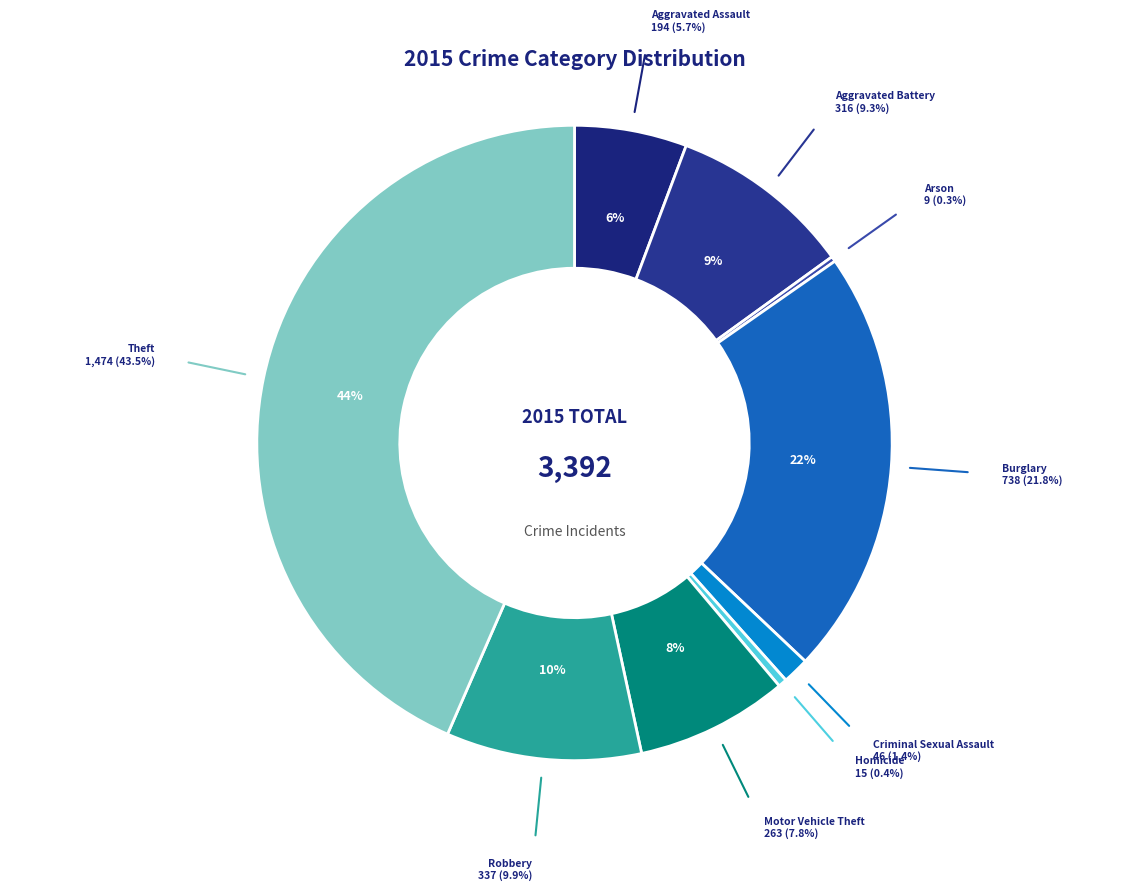

Is there a majority slice in this chart?

No